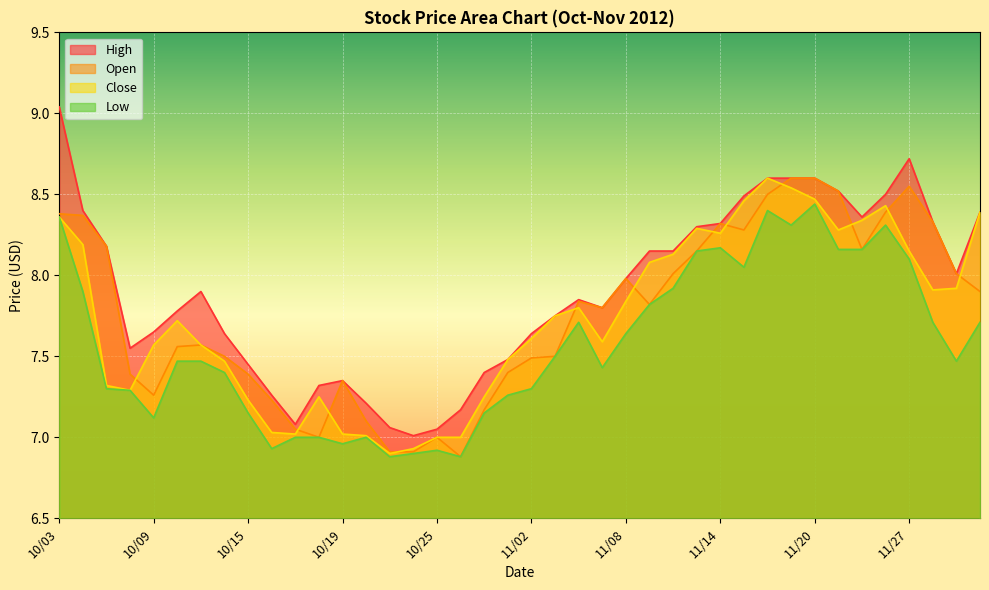

Which series has the widest spread of values?

High